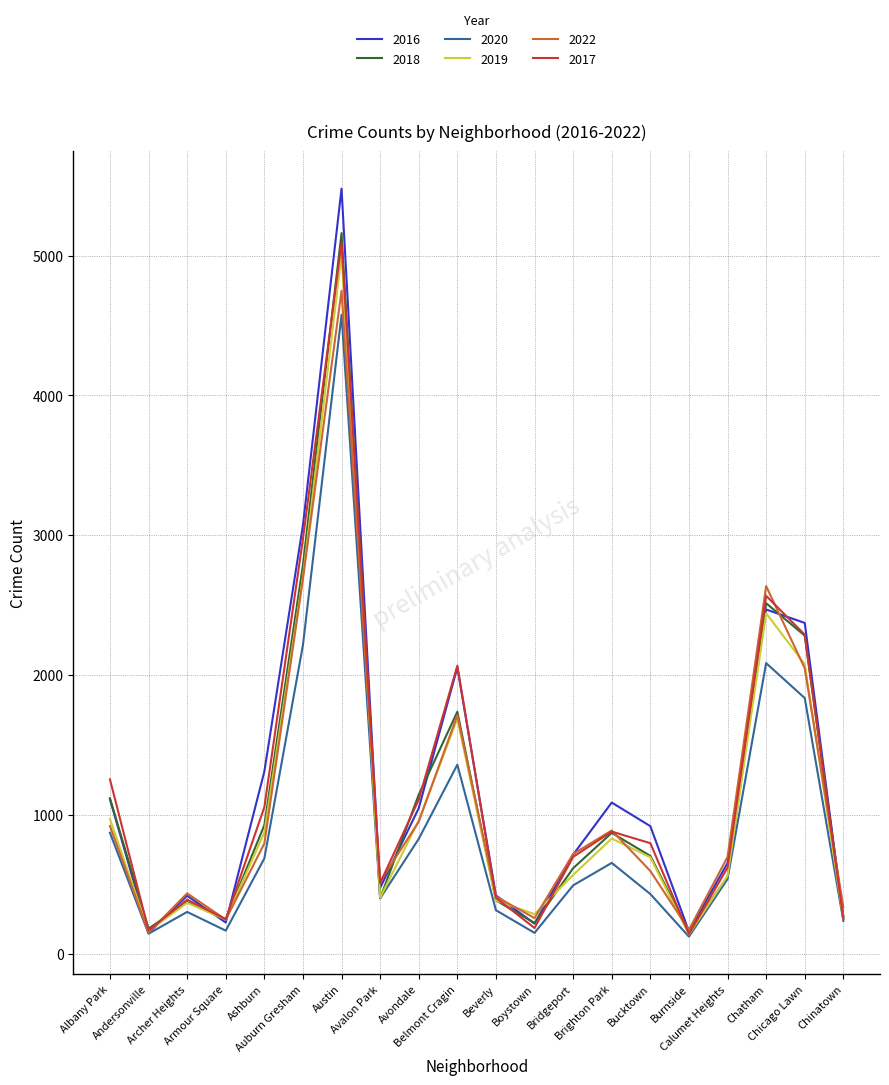

What is the greatest value displayed?

5481